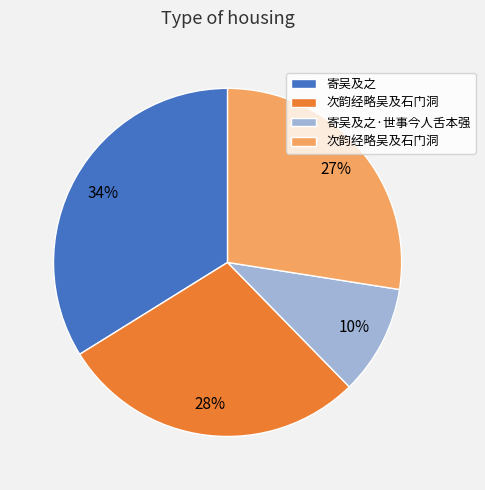

Does any single category account for the majority?

No